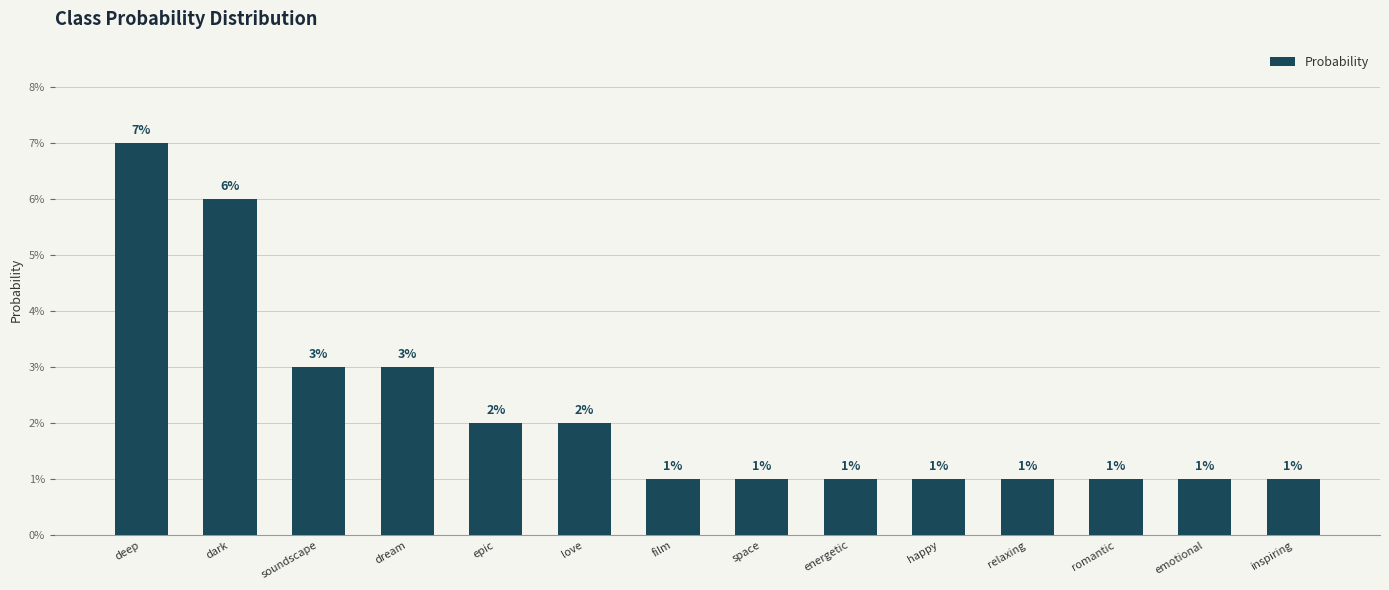

Does the chart contain any negative values?

No